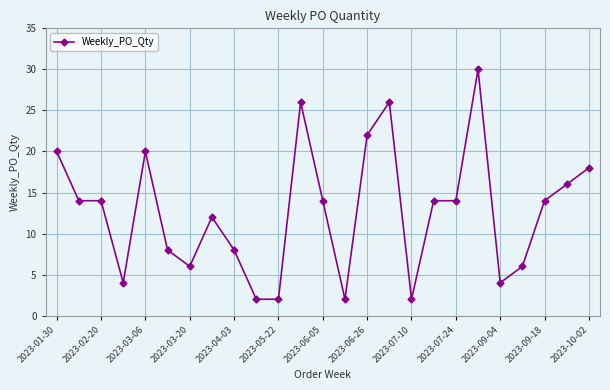

What is the maximum value shown in the chart?

30